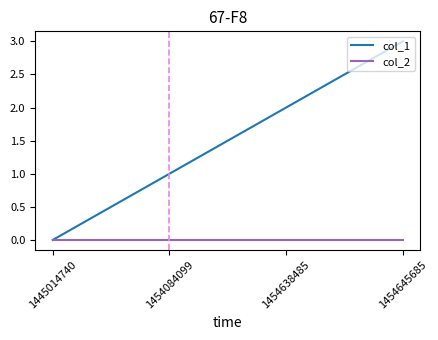

How many col_1 values are between 1 and 3?

3